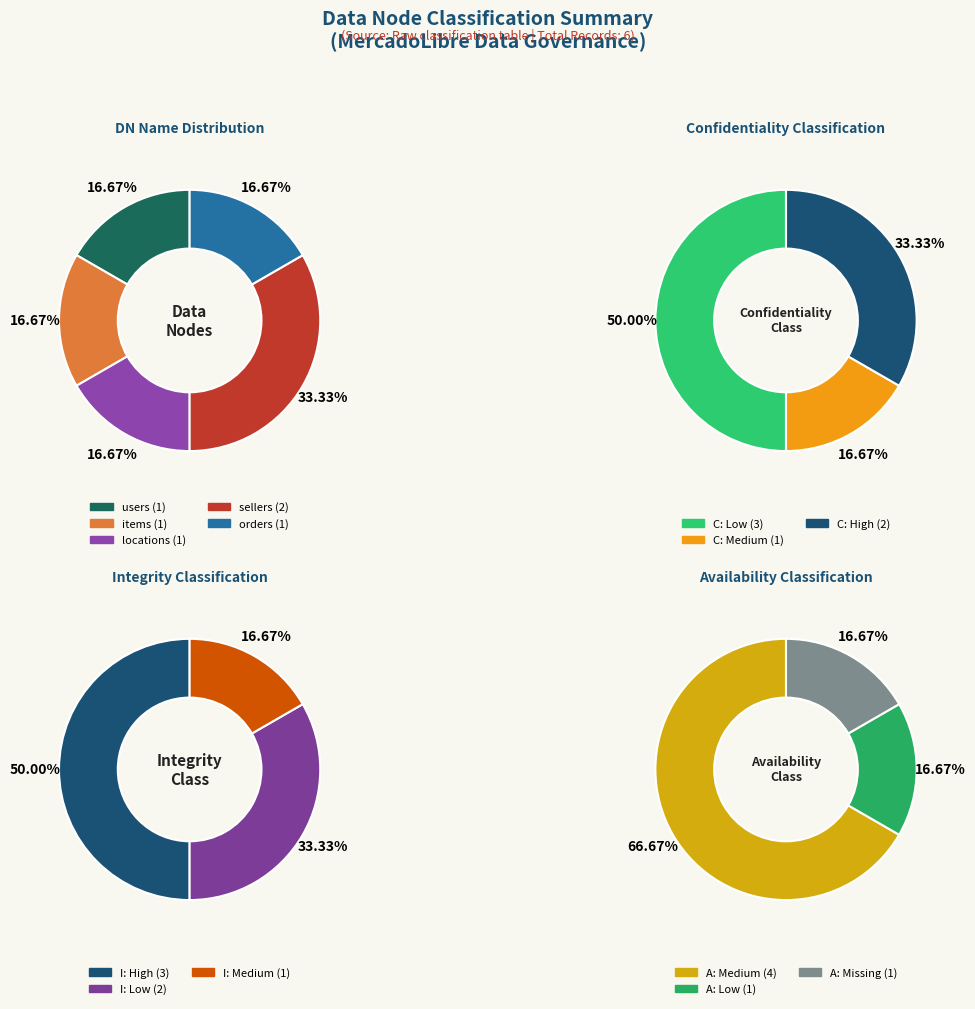

What percentage is the items slice, to the nearest percent?

17%